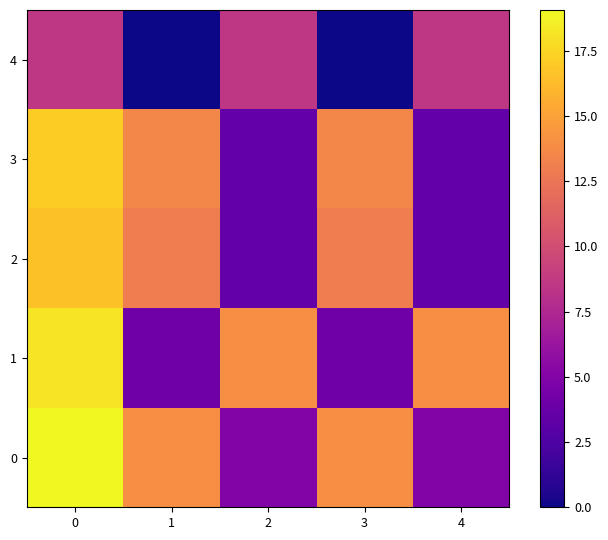

Rank the series at 3 from highest to lowest value.

0, 3, 2, 1, 4